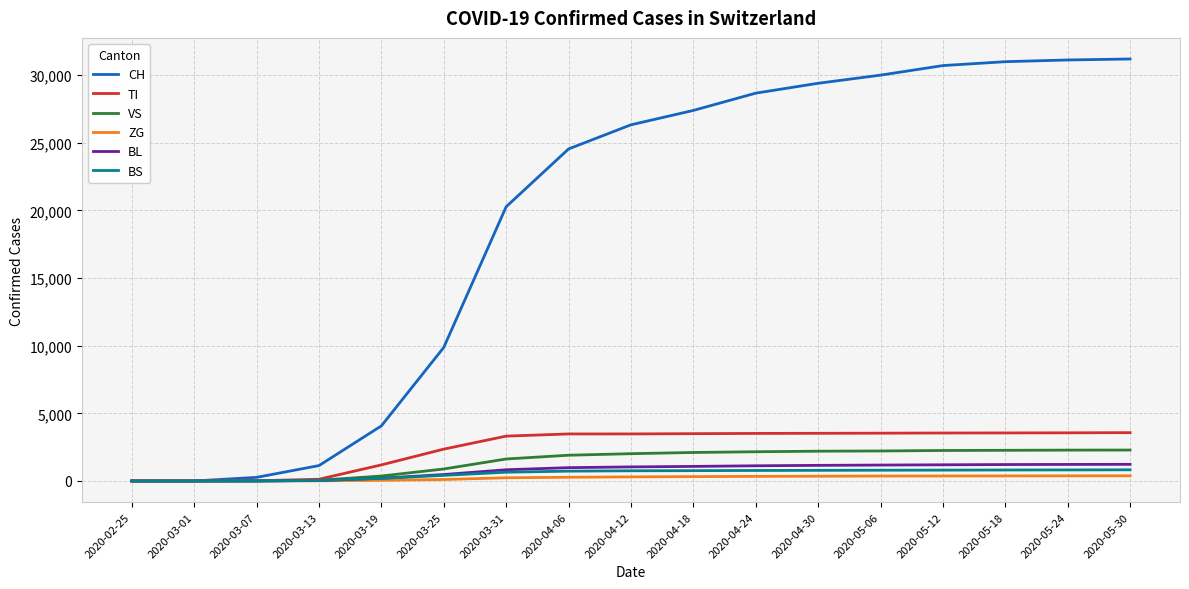

What is the maximum value for CH?

31203